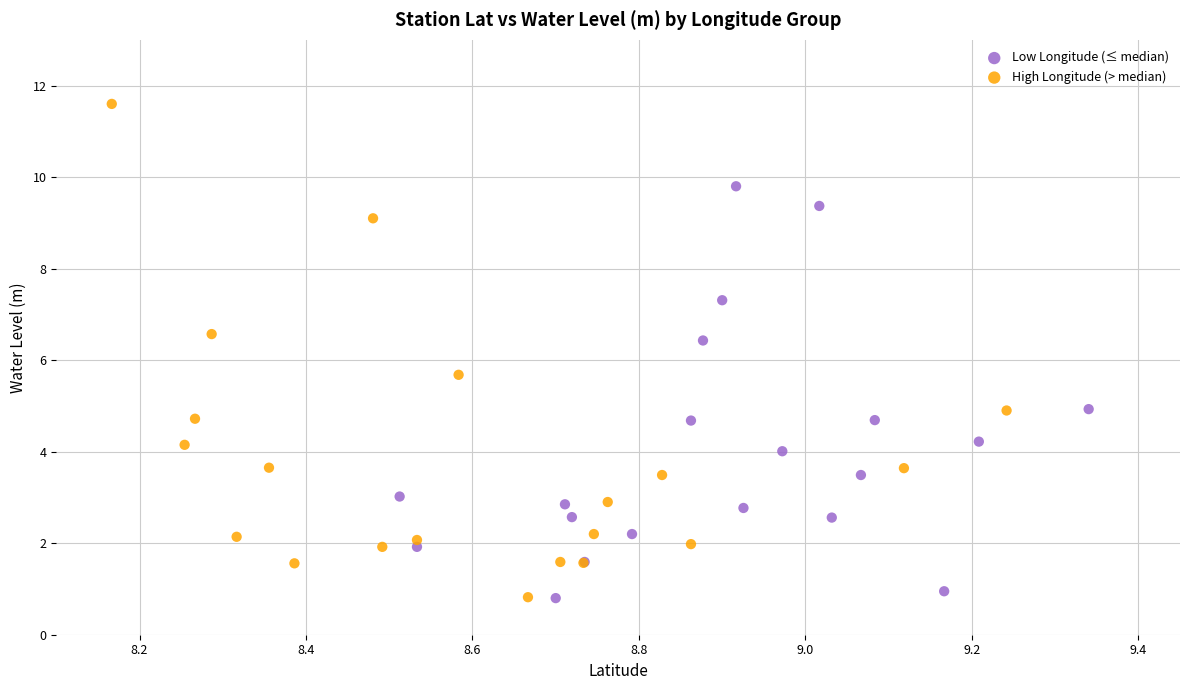

Which series contains the highest Y value?

High Longitude (> median)